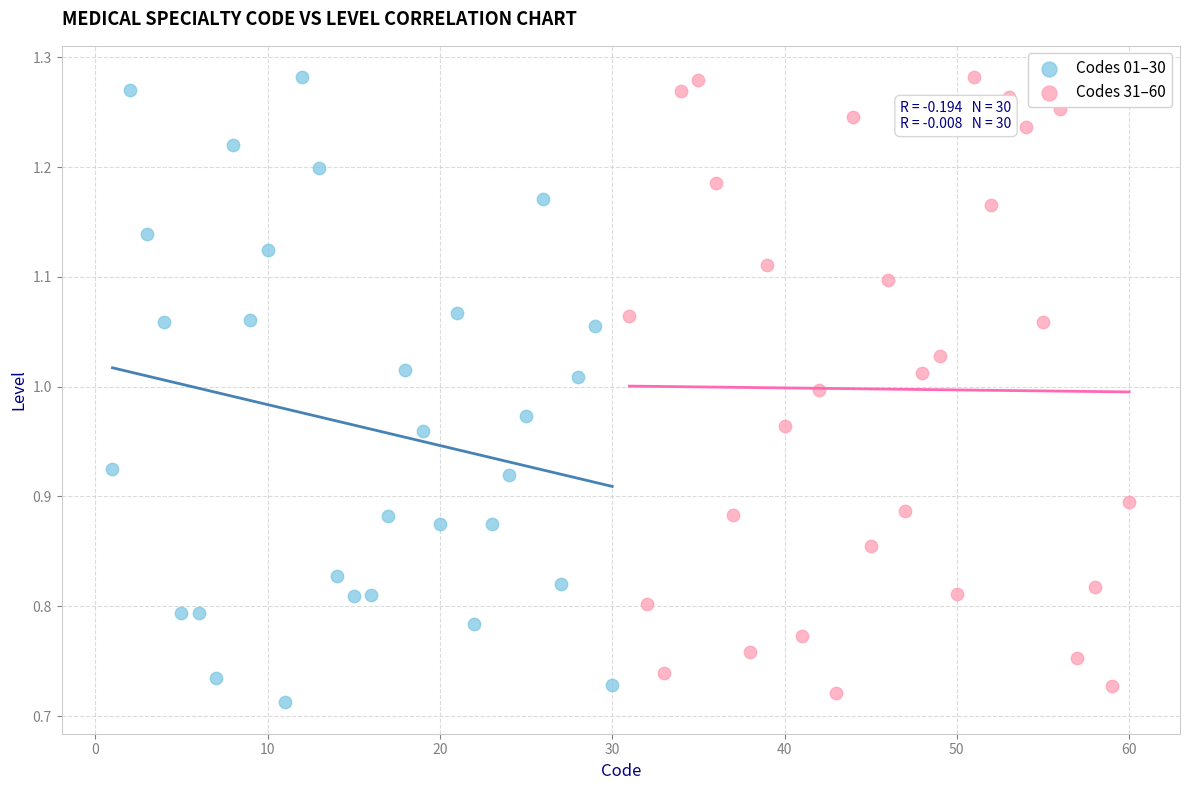

What are all the series names shown in the legend?

Codes 01–30, Codes 31–60